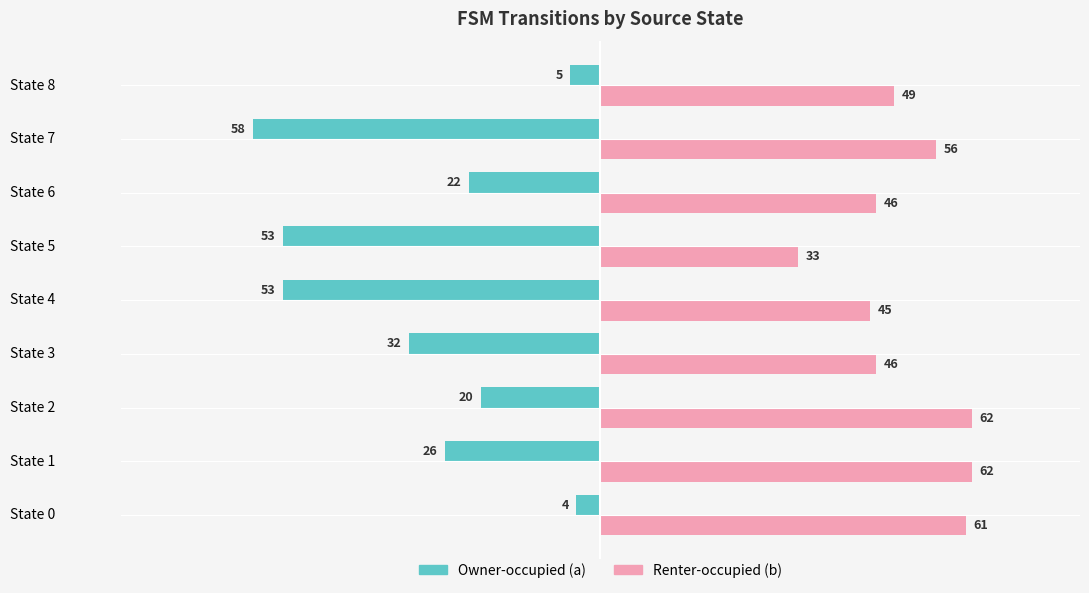

True or false: Renter-occupied (b) has a value of 46 at State 6.

True